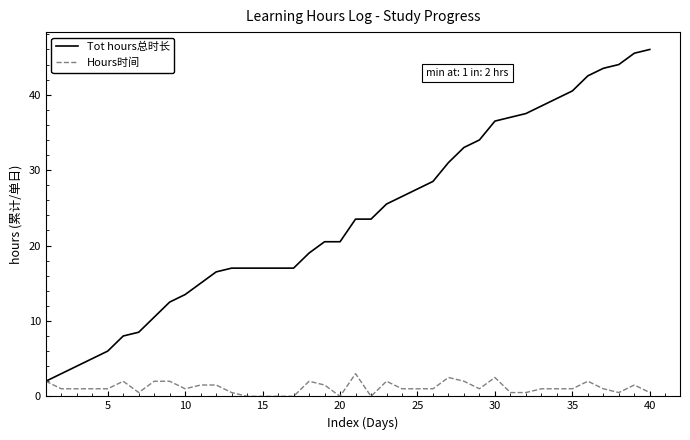

True or false: Hours时间 has more than 1 points higher than both neighbors.

True